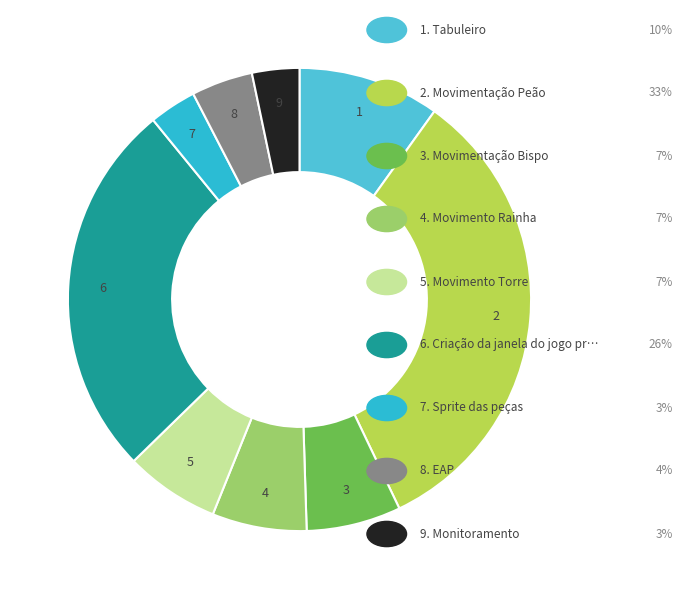

Count the number of slices in the pie.

9